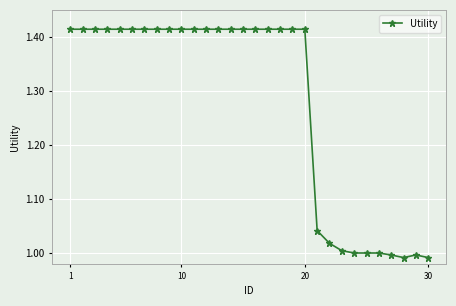

True or false: the data has more than 0 interior local peaks.

True